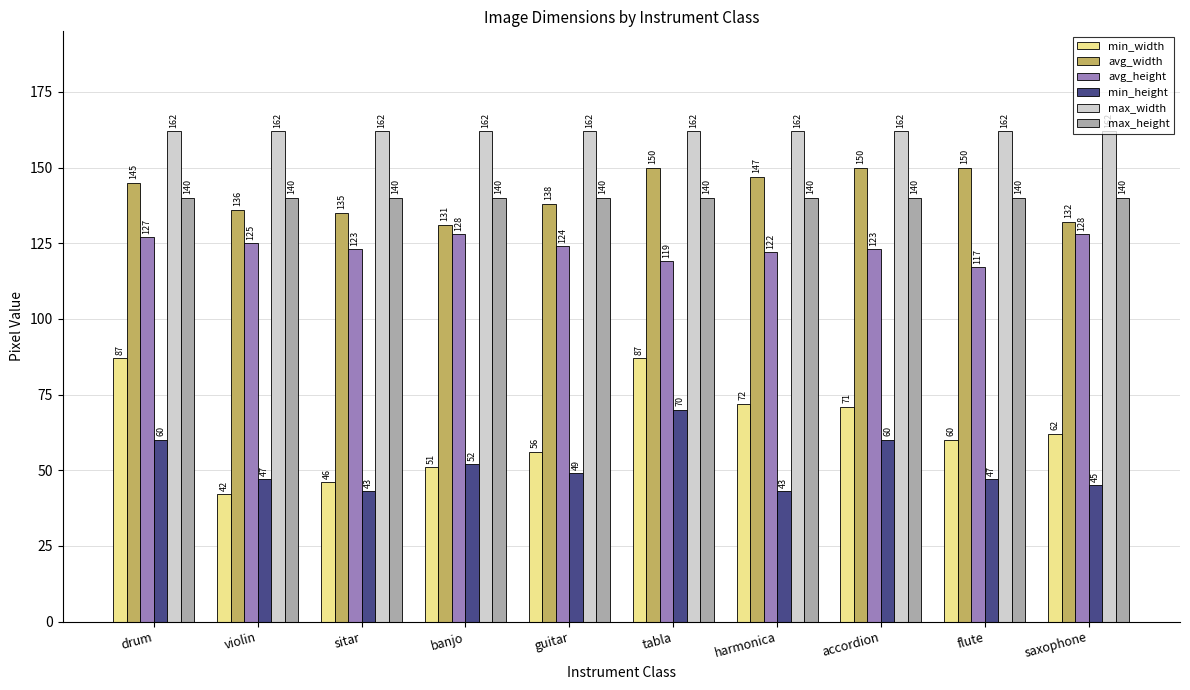

What are all the series names shown in the legend?

min_width, avg_width, avg_height, min_height, max_width, max_height